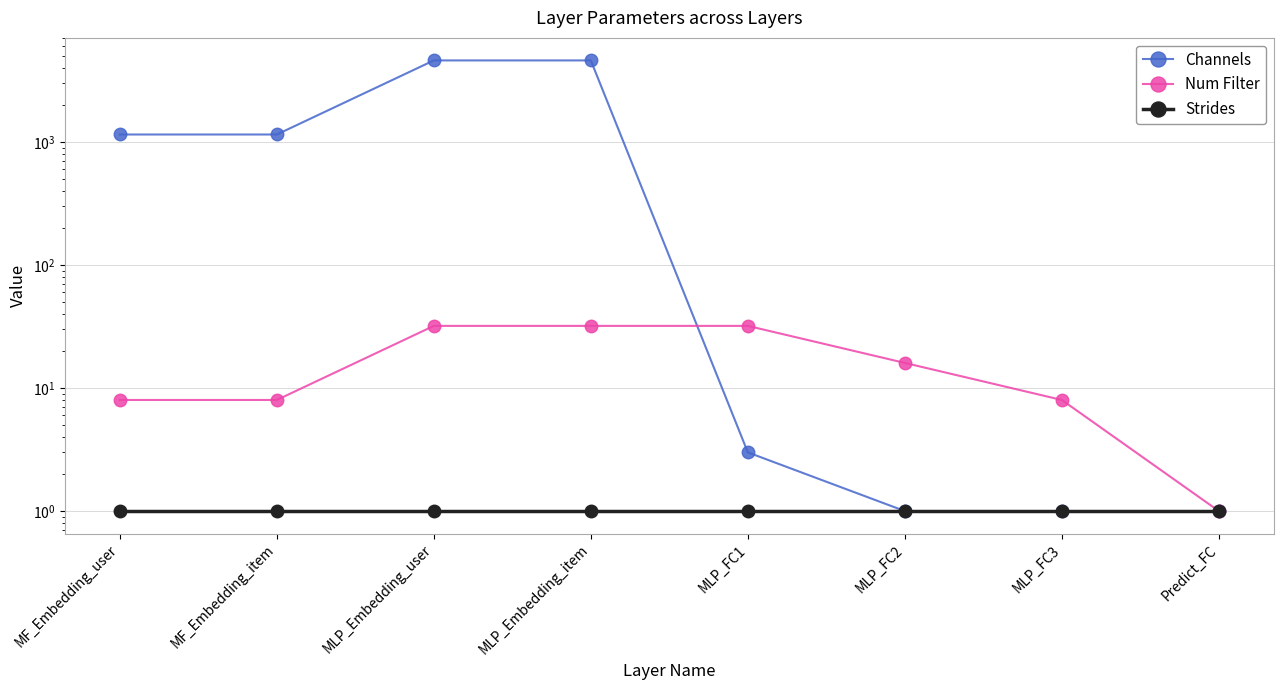

The value of Channels at MLP_Embedding_item is 4600. True or false?

True